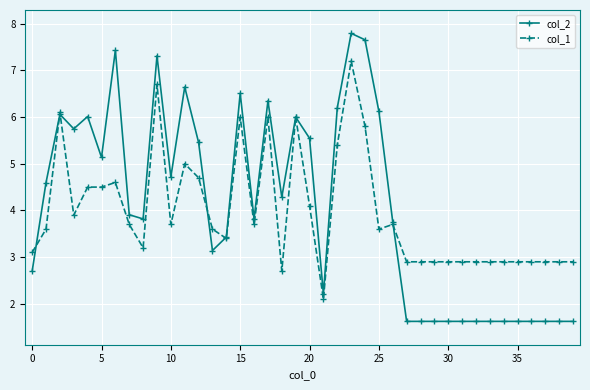

What is the average value of the col_2 series?

4.1